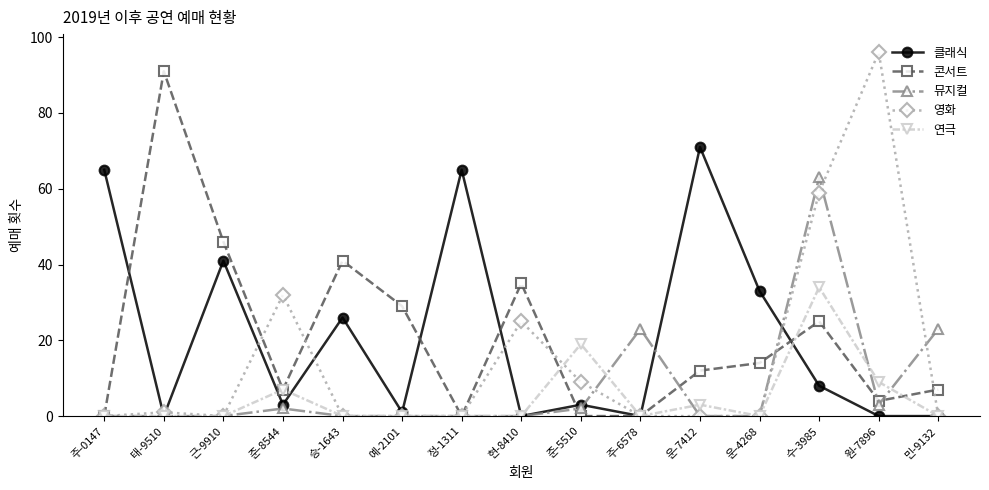

At which category does the chart reach its peak across all series?

원-7896